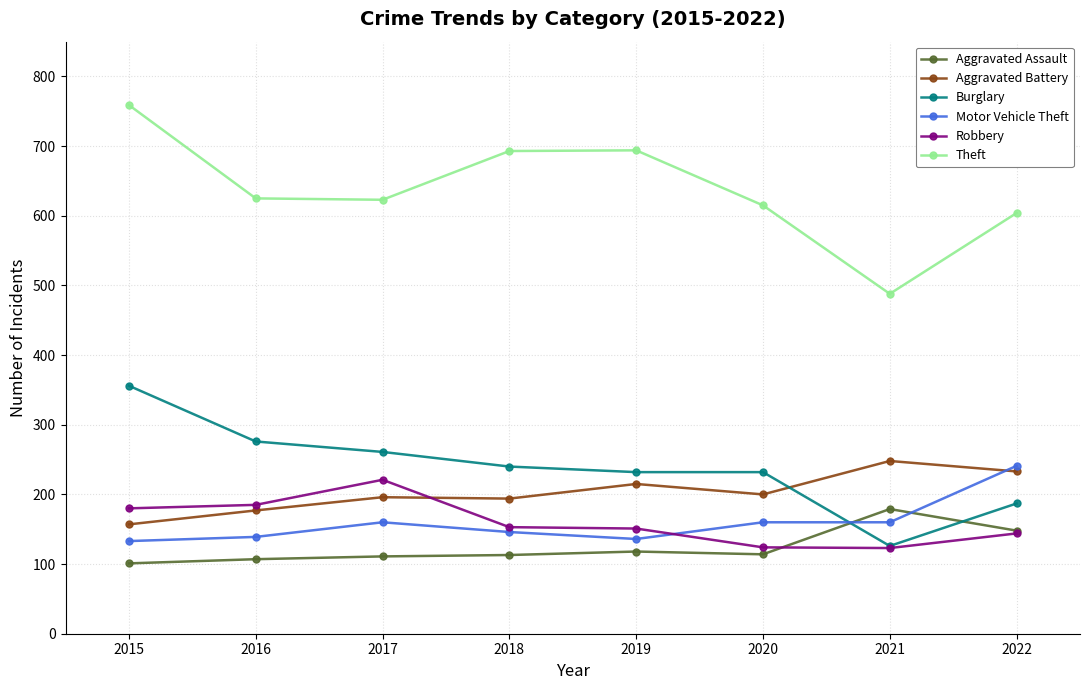

Where is the first local maximum for Robbery?

2017